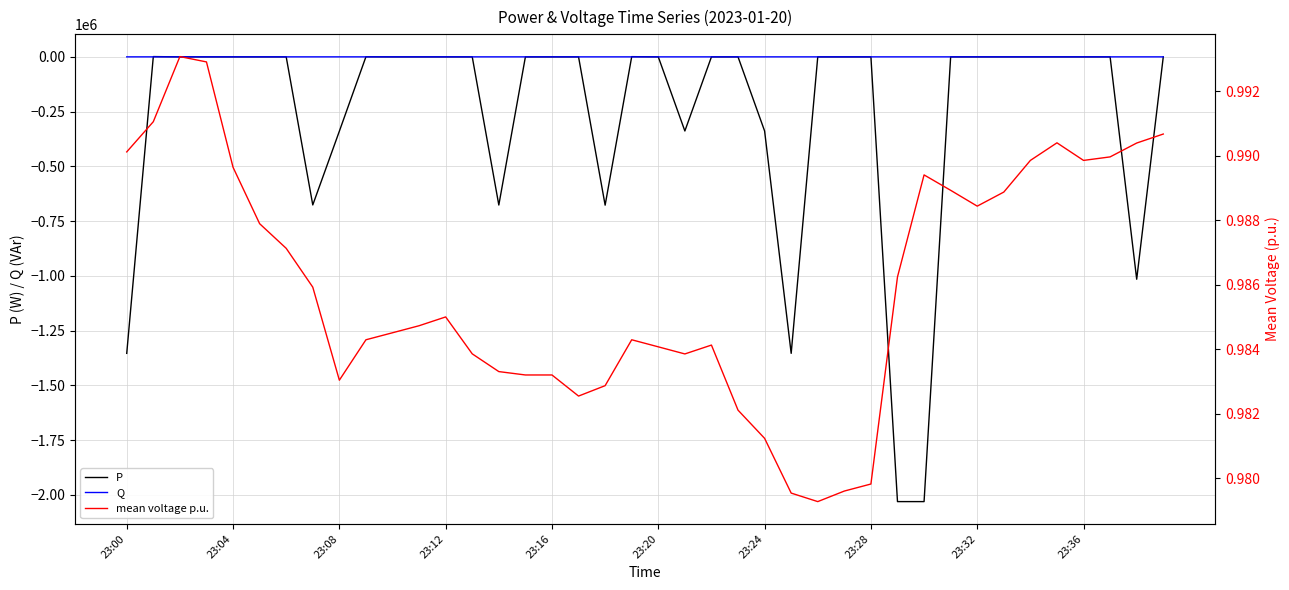

Where is Q nearest to the value 12?

23:00